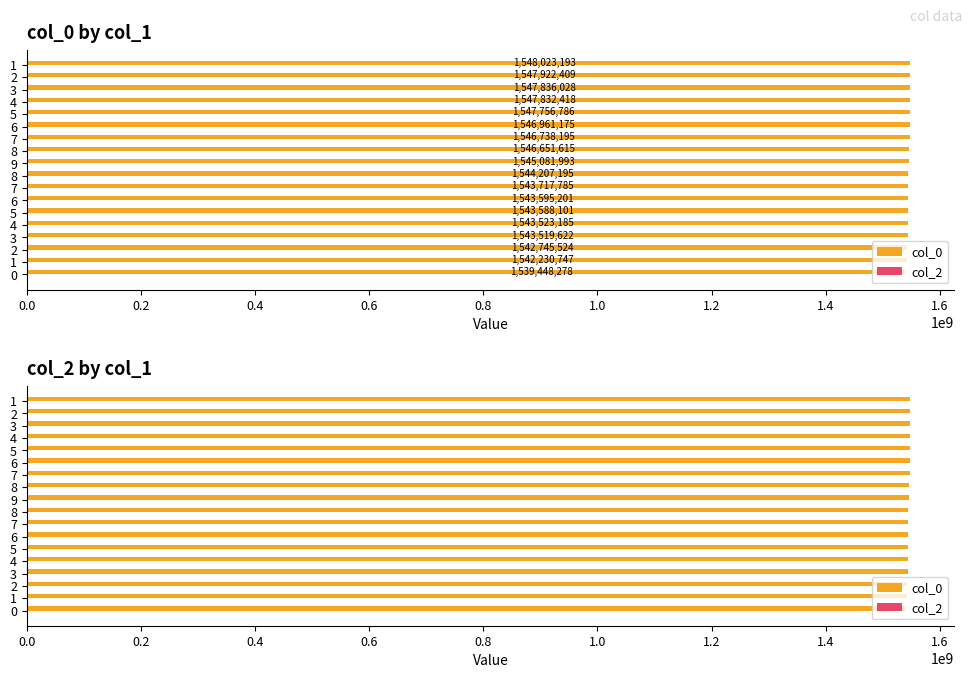

What is the maximum value shown in the chart?

1548023193.0